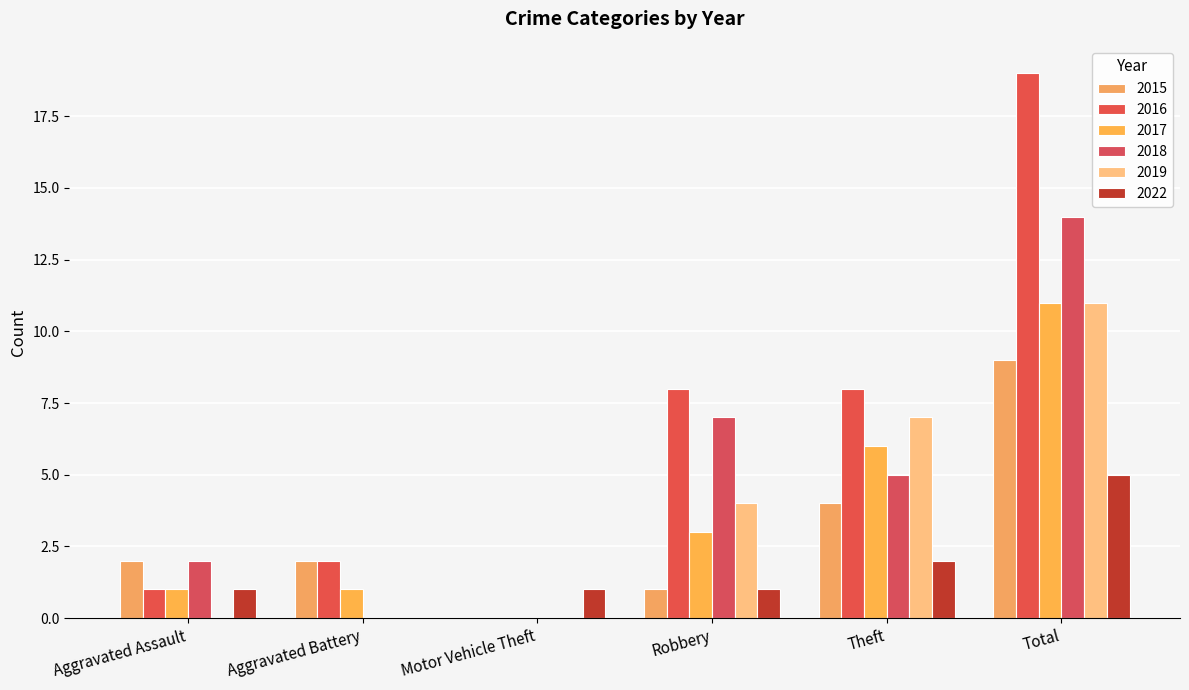

What is the label of the 5th bar from the left?

Theft